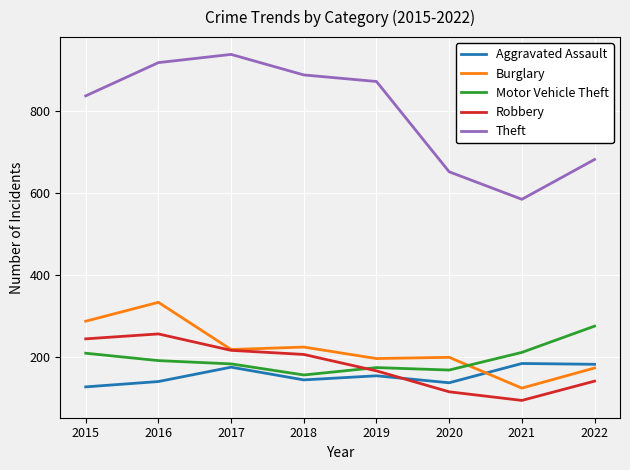

Is it true that Theft equals 1360 at 2015?

False